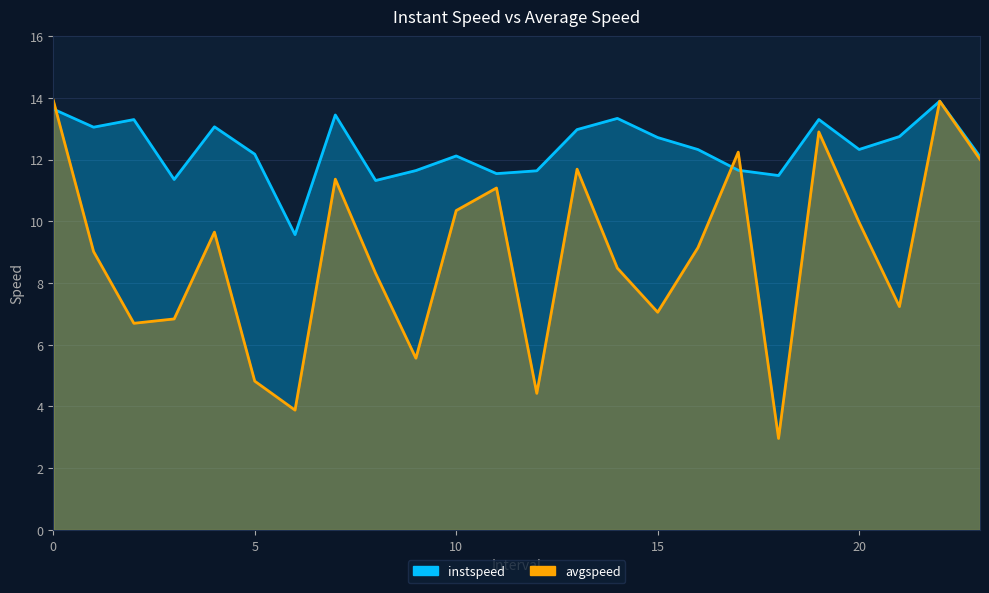

How many interior local valleys does the instspeed series have?

7